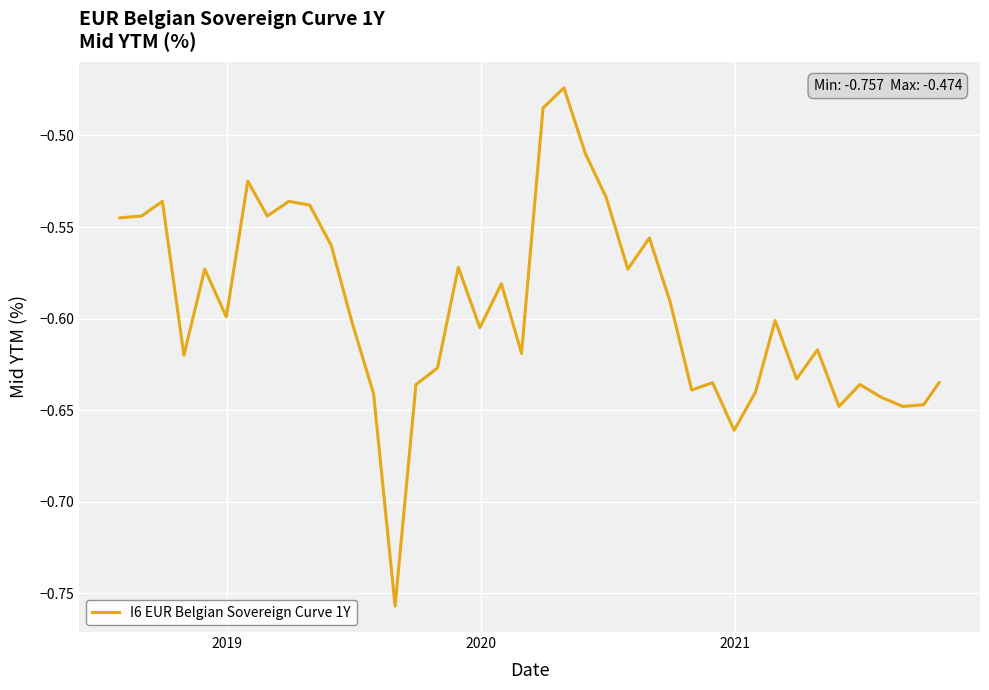

Does the chart display data point markers on the line(s)?

No